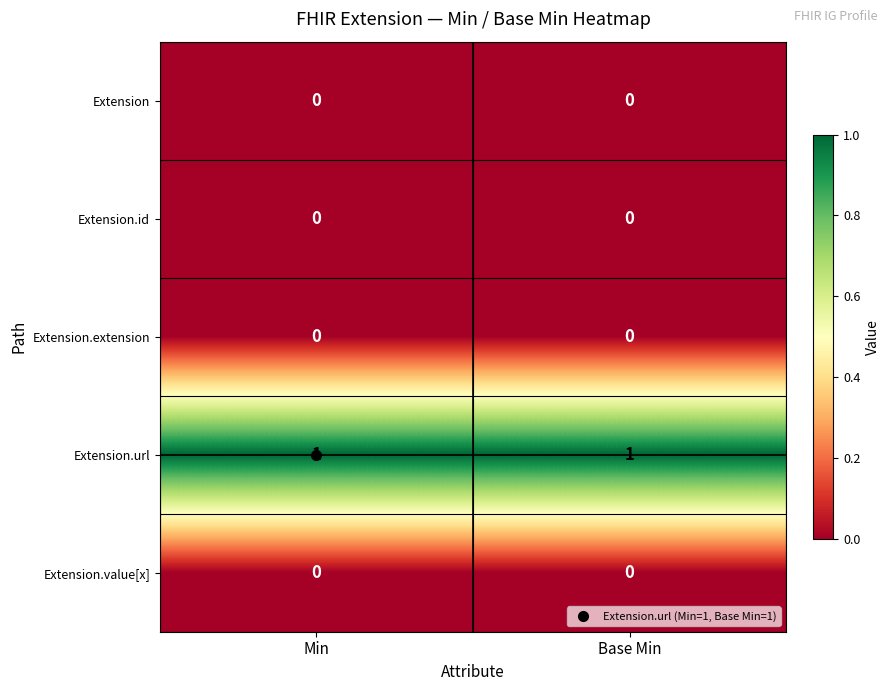

The Extension.id series shows 0 at Min. True or false?

True